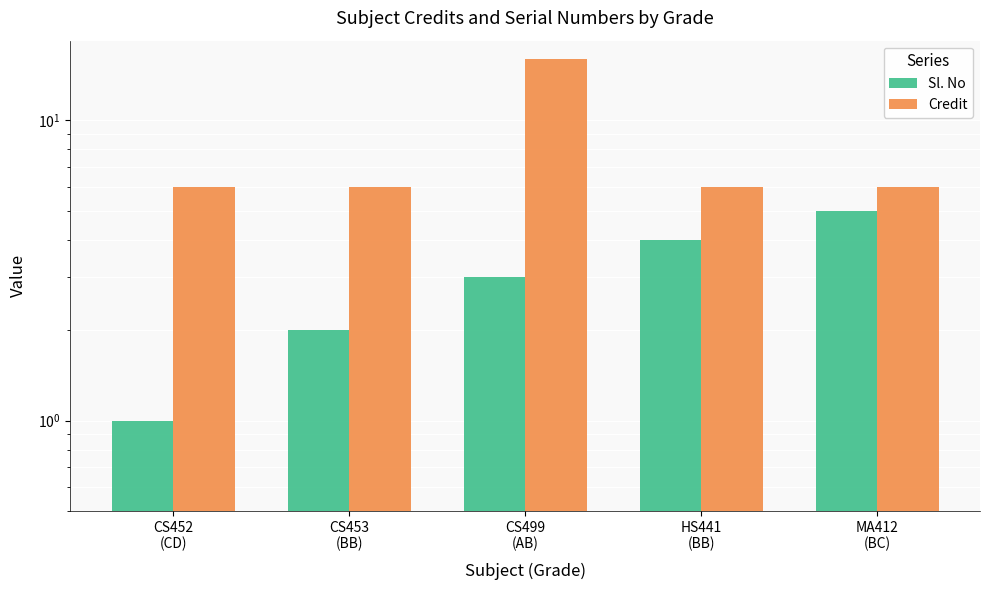

At how many categories does at least one series exceed 7?

1